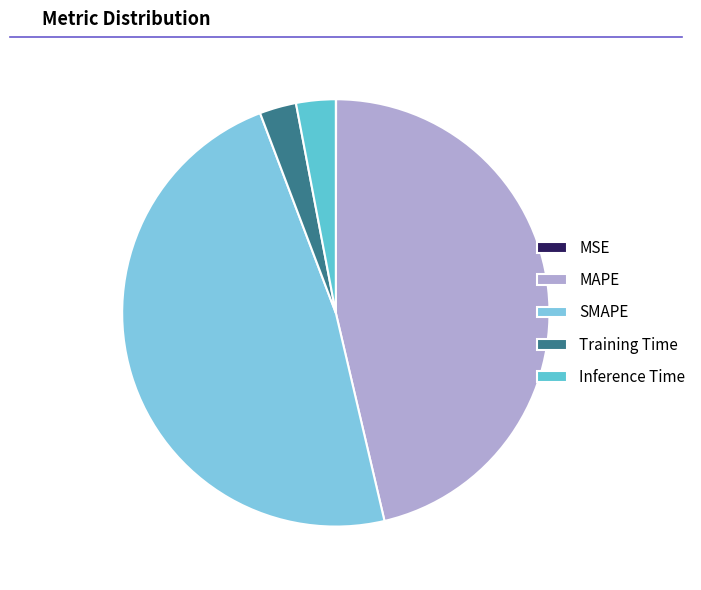

The SMAPE slice represents 56% of the pie. True or false?

False